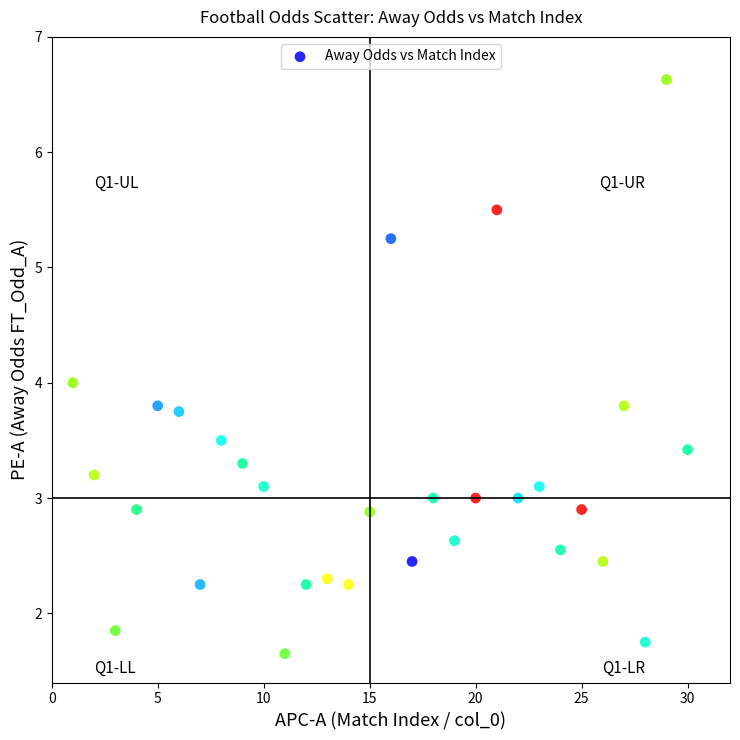

What is the range of Y values (max minus min)?

5.0